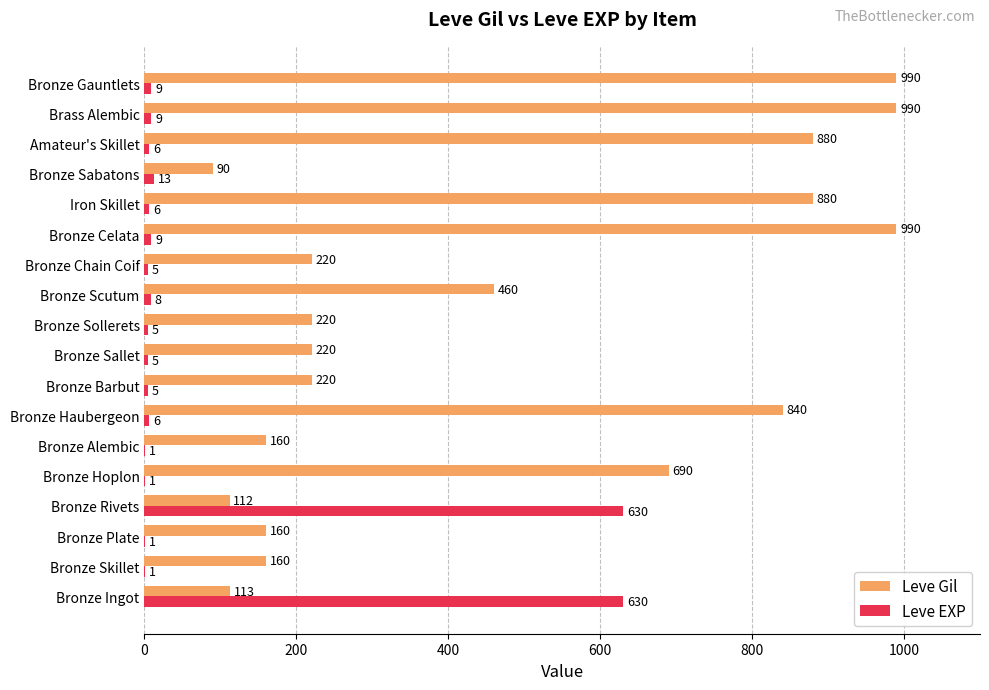

What is the sum of all Leve EXP values?

1350